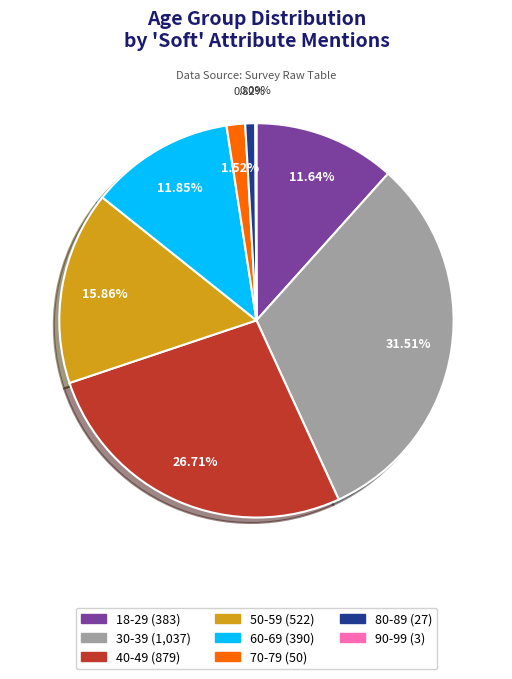

Is there a majority slice in this chart?

No